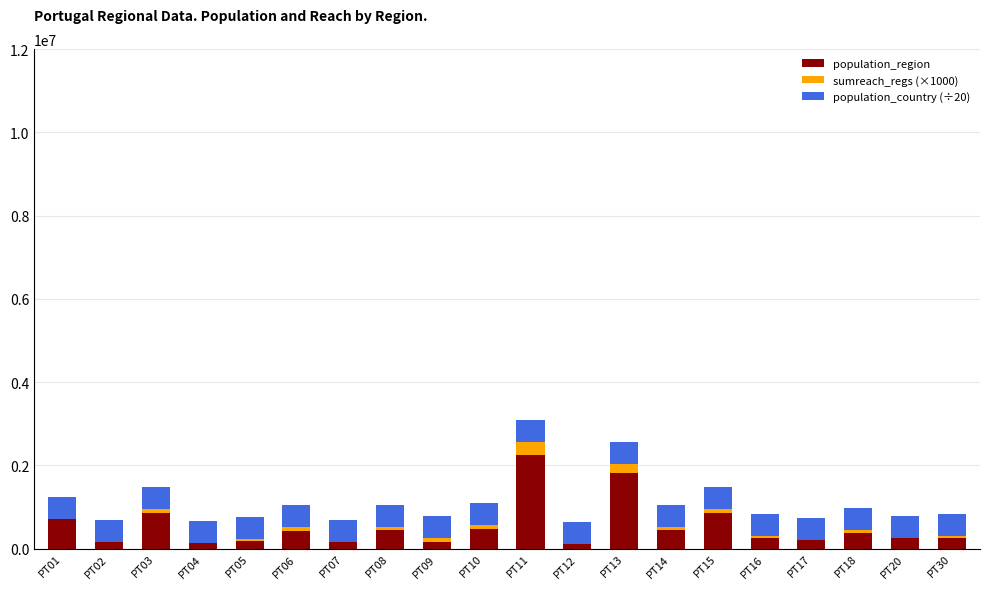

Where is population_region nearest to the value 1184519?

PT15